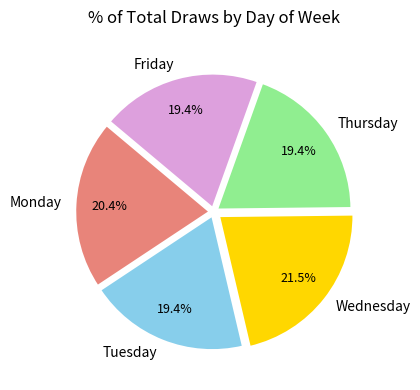

Is Friday the majority of the pie?

No